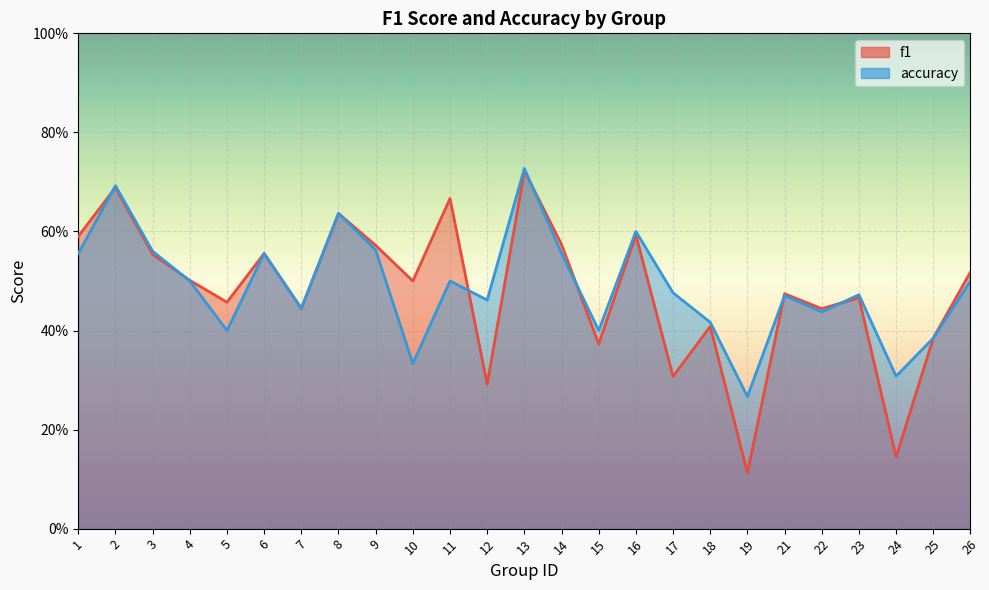

Reading right to left, transcribe all the data shown in this chart.

f1: 0.5	0.4	0.1	0.5	0.4	0.5	0.1	0.4	0.3	0.6	0.4	0.6	0.7	0.3	0.7	0.5	0.6	0.6	0.4	0.6	0.5	0.5	0.6	0.7	0.6
accuracy: 0.5	0.4	0.3	0.5	0.4	0.5	0.3	0.4	0.5	0.6	0.4	0.6	0.7	0.5	0.5	0.3	0.6	0.6	0.4	0.6	0.4	0.5	0.6	0.7	0.6